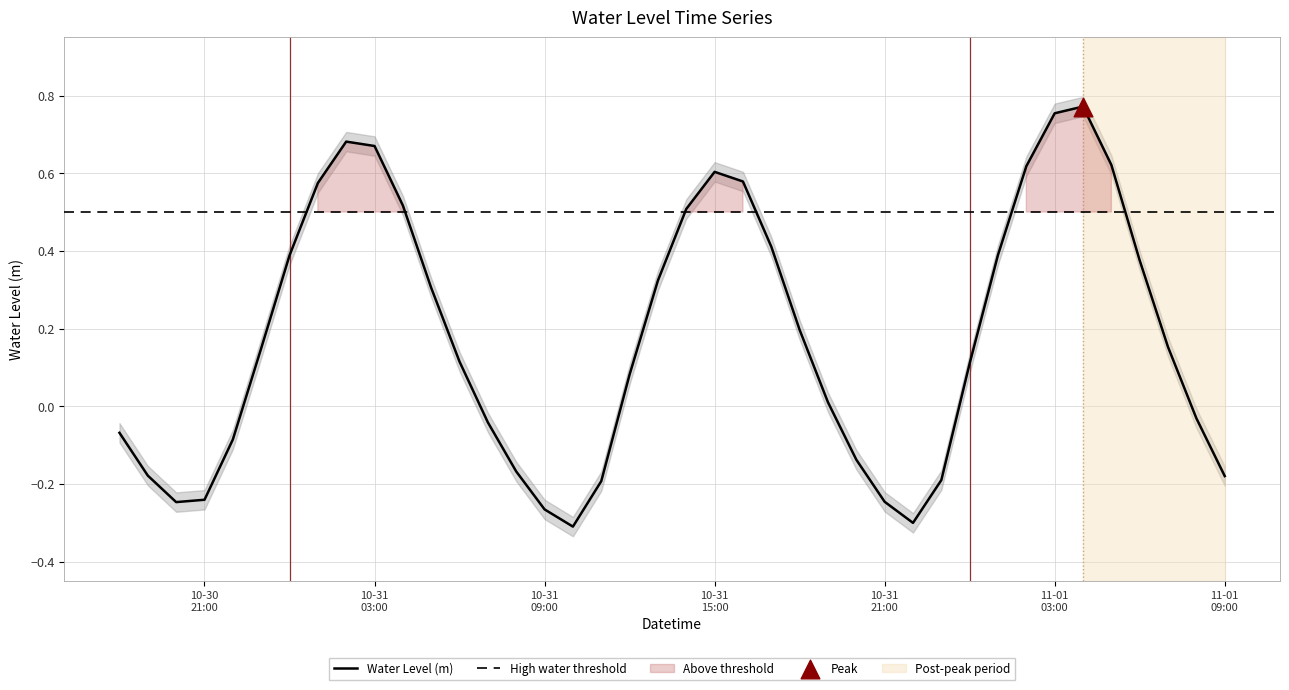

What is the change in value from 2025-10-31 06:00:00 to 2025-11-01 02:00:00?

+0.5